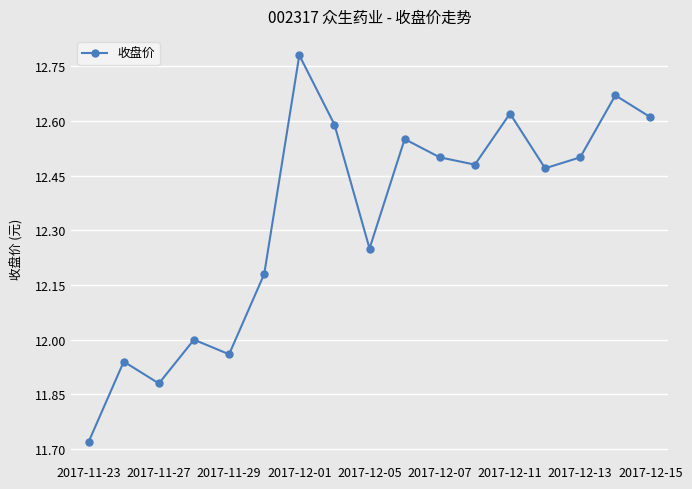

How many points are higher than both their immediate neighbors (excluding endpoints)?

6